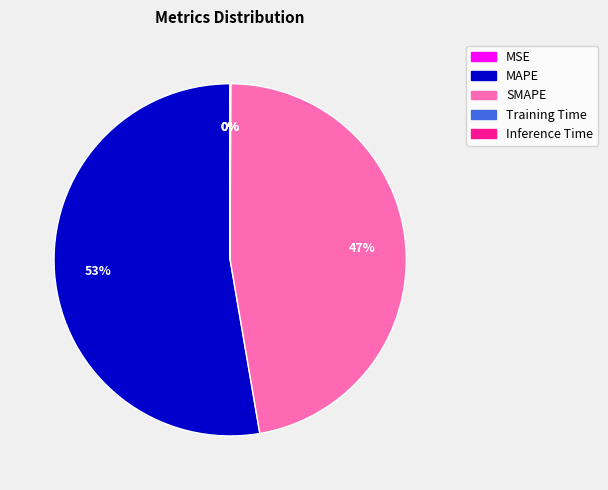

Does MAPE account for over 50% of the chart?

Yes